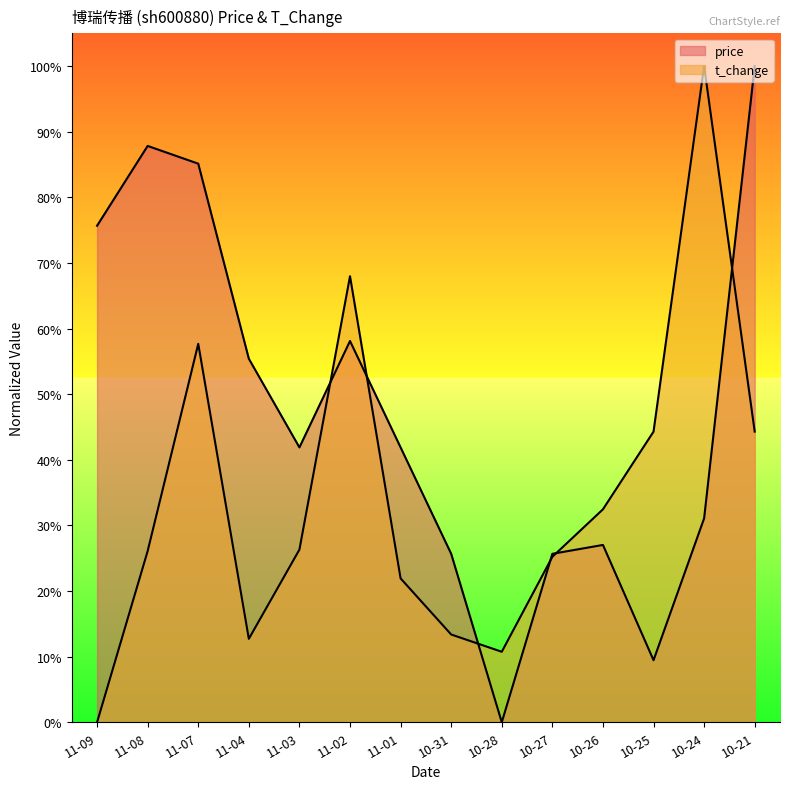

What is the difference between the highest and lowest values at 11-08?

0.6